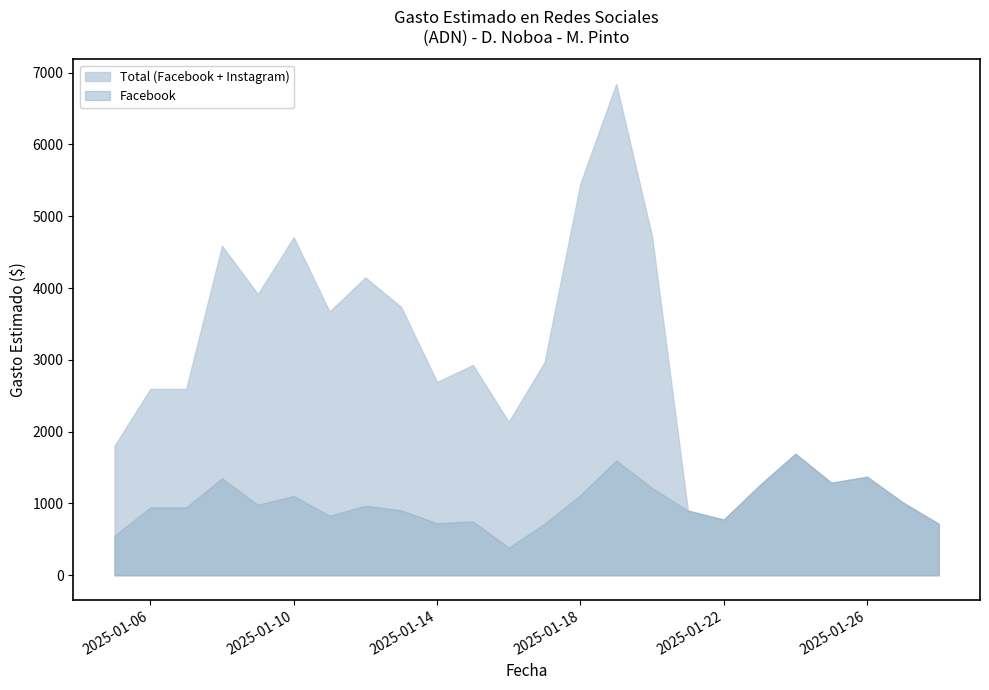

What is the minimum value for Facebook?

385.9